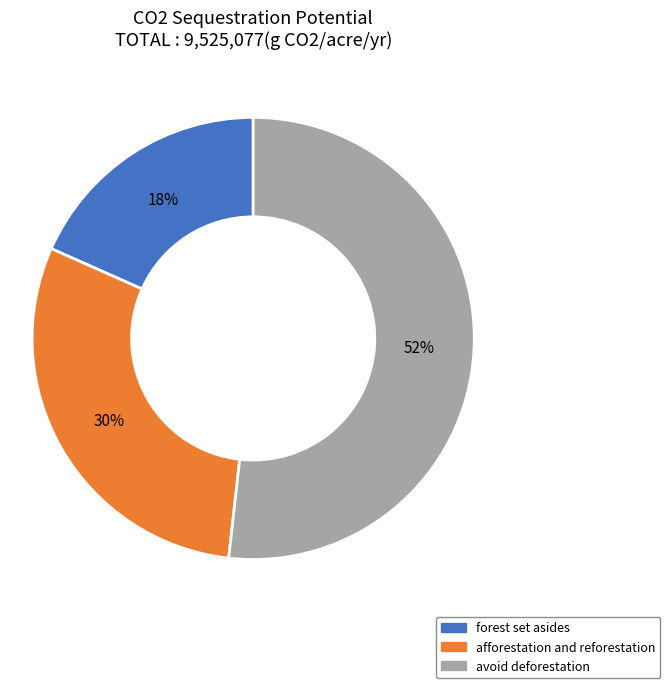

How many segments does this pie chart have?

3